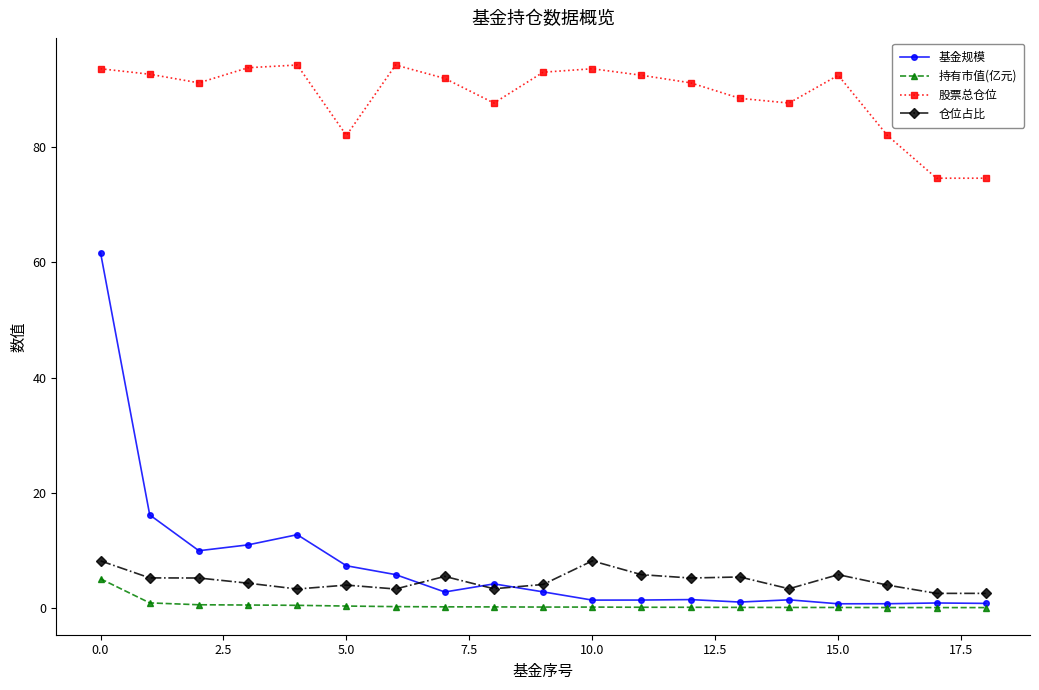

Which series has the largest range (max minus min)?

基金规模